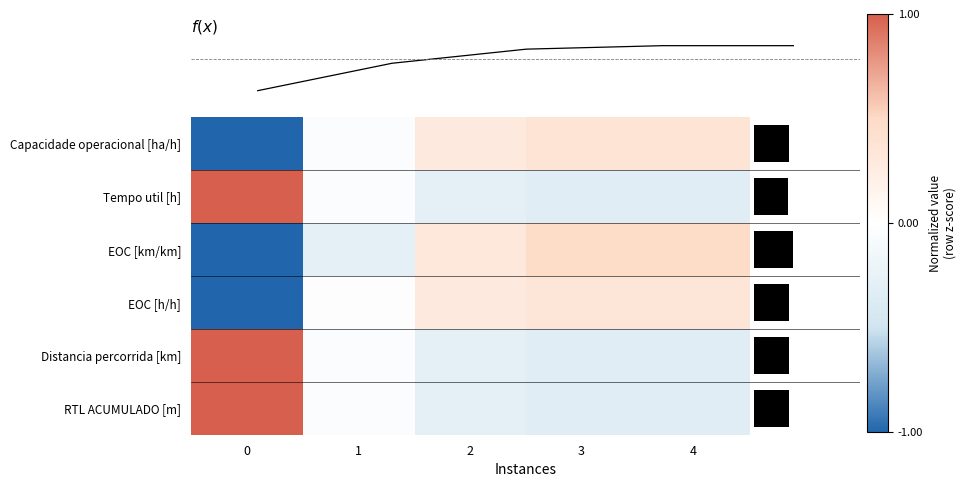

How many values in RTL ACUMULADO [m] are below zero?

4